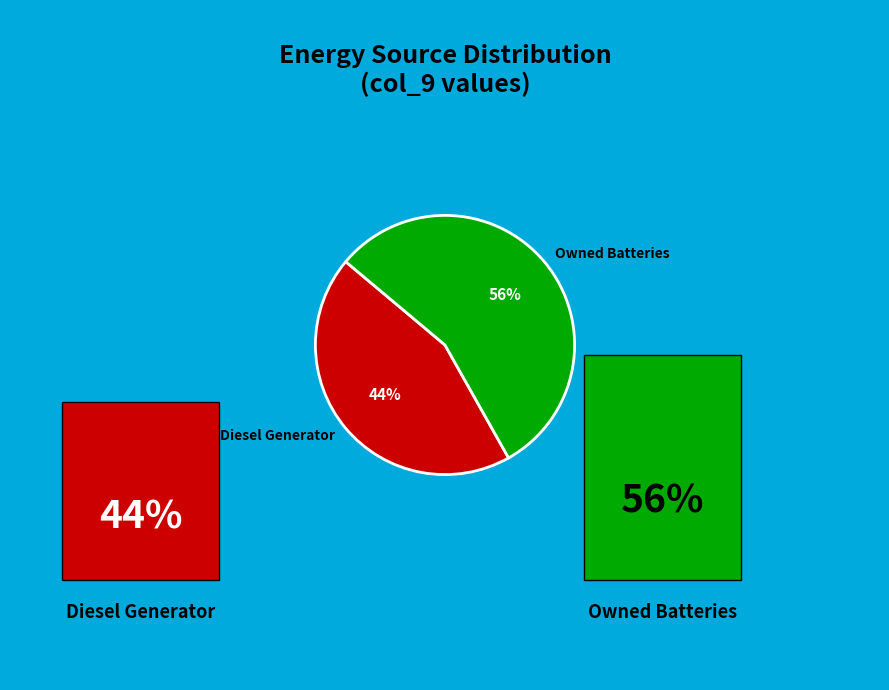

Is there a majority slice in this chart?

Yes